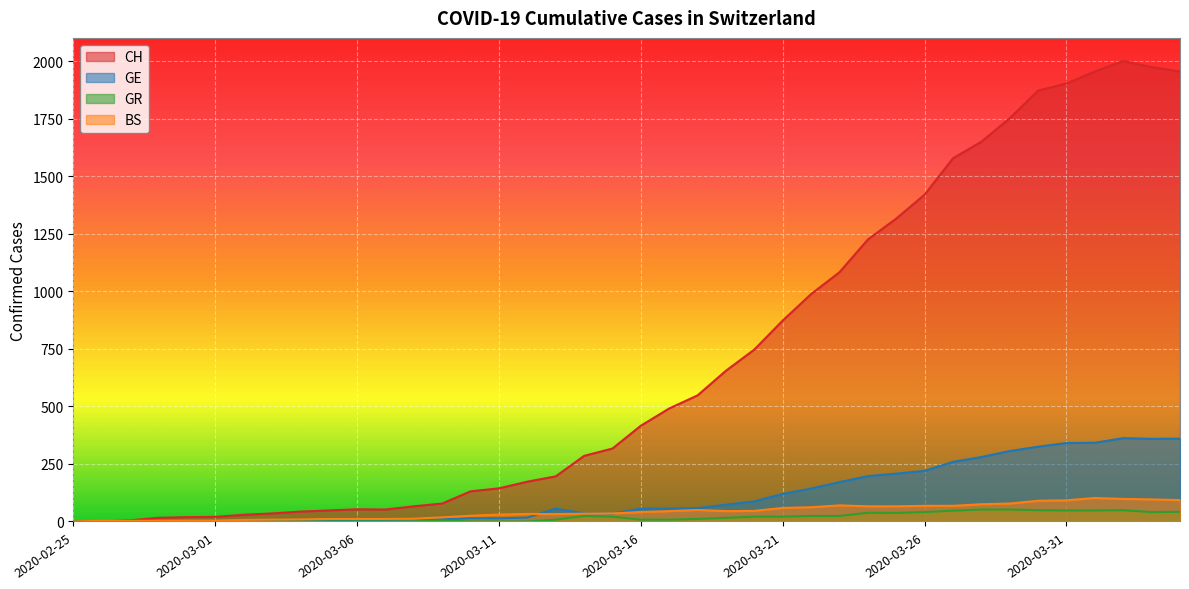

Read the CH value at 2020-03-28, to the nearest 50.

1650